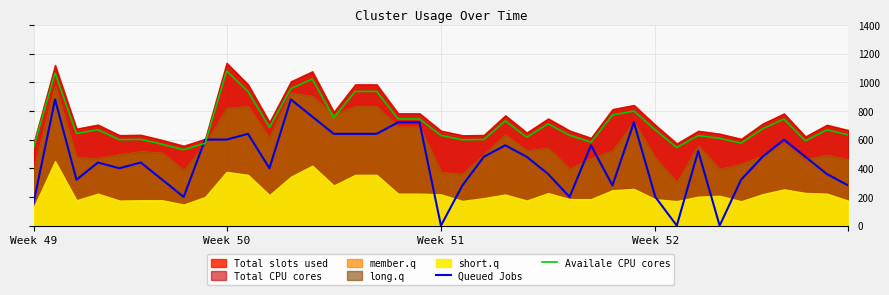

The Queued Jobs series shows 160.0 at Week 49. True or false?

True